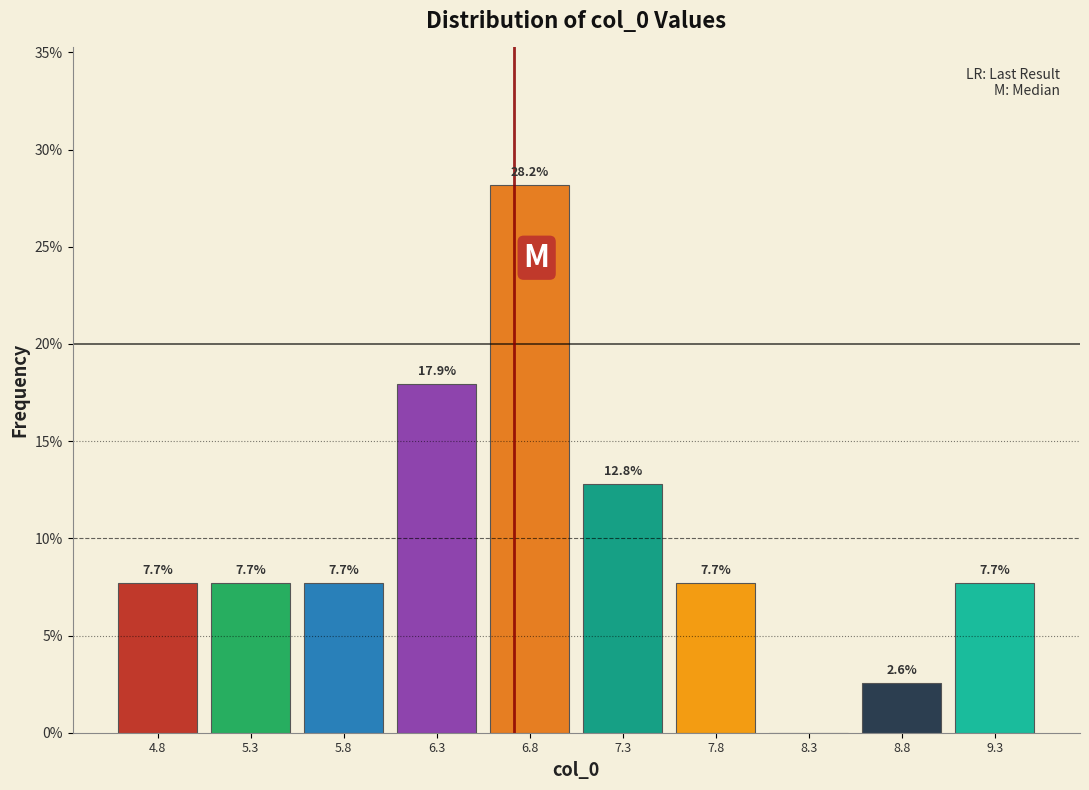

Which range on the x-axis has the tallest bar?

6.5 to 7.0